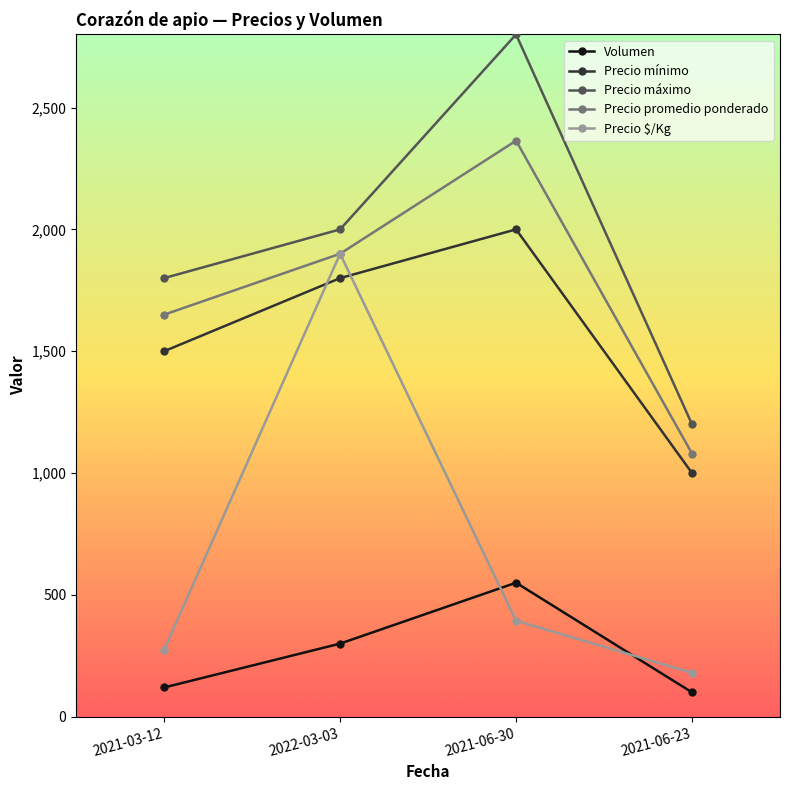

Is it true that Precio promedio ponderado equals 2364 at 2021-06-30?

True